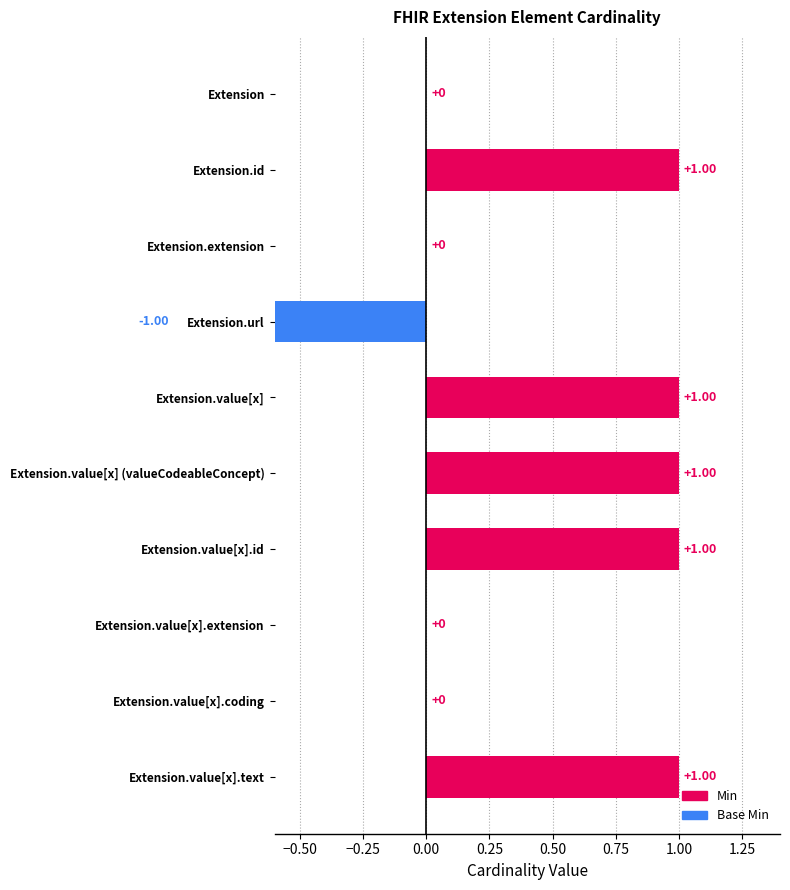

What are all the series names shown in the legend?

Min, Base Min